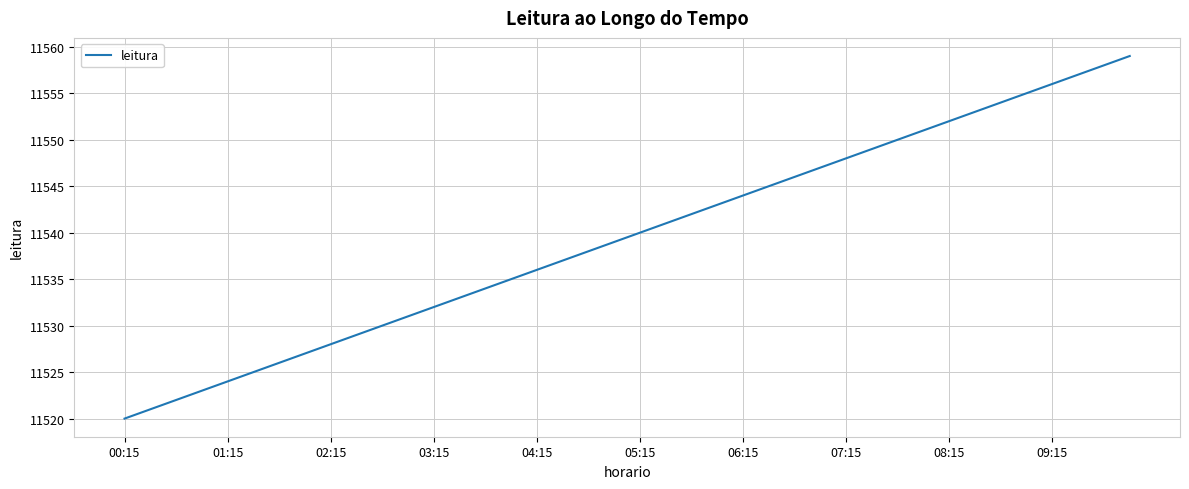

What is the maximum value shown in the chart?

11559